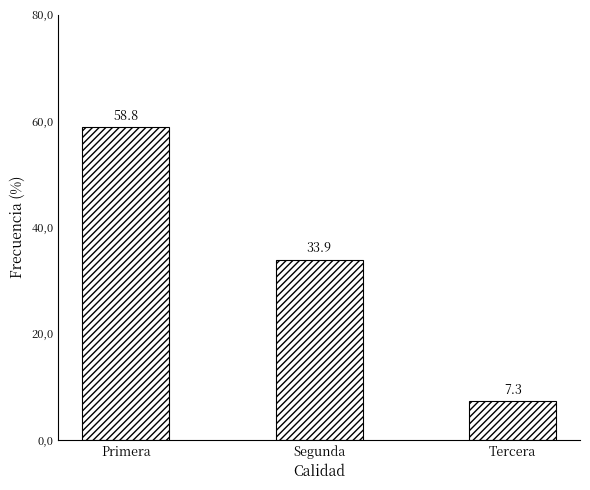

True or false: the data shows 33.9 at Segunda.

True